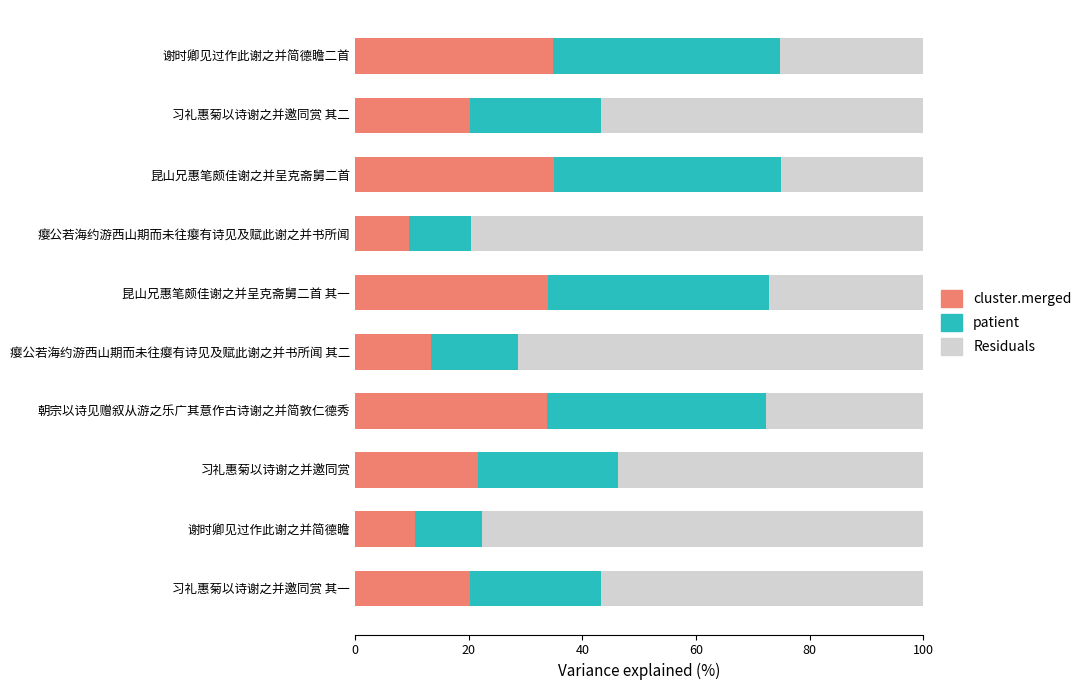

What is the minimum value for cluster.merged?

9.5